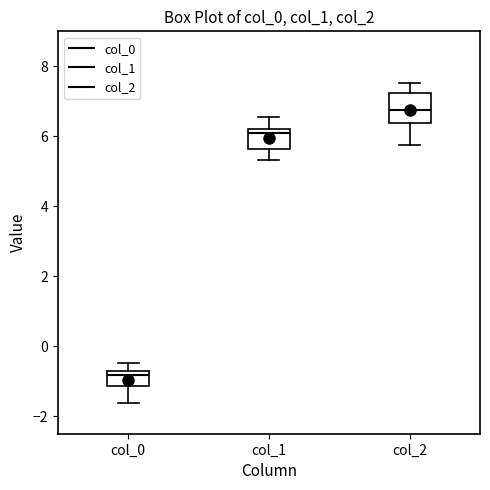

Reading left to right, read every box against the y-axis: the position of its median line, the range the box covers, and the ends of its whiskers. The values are not printed on the chart, so give them approximately, as read against the axis.

col_0: median -0.8 (just below the box's upper edge), box -1.2 to -0.8, whiskers -1.6 to -0.4
col_1: median 6.0, box 5.6 to 6.2, whiskers 5.4 to 6.6
col_2: median 6.8, box 6.4 to 7.2, whiskers 5.8 to 7.6